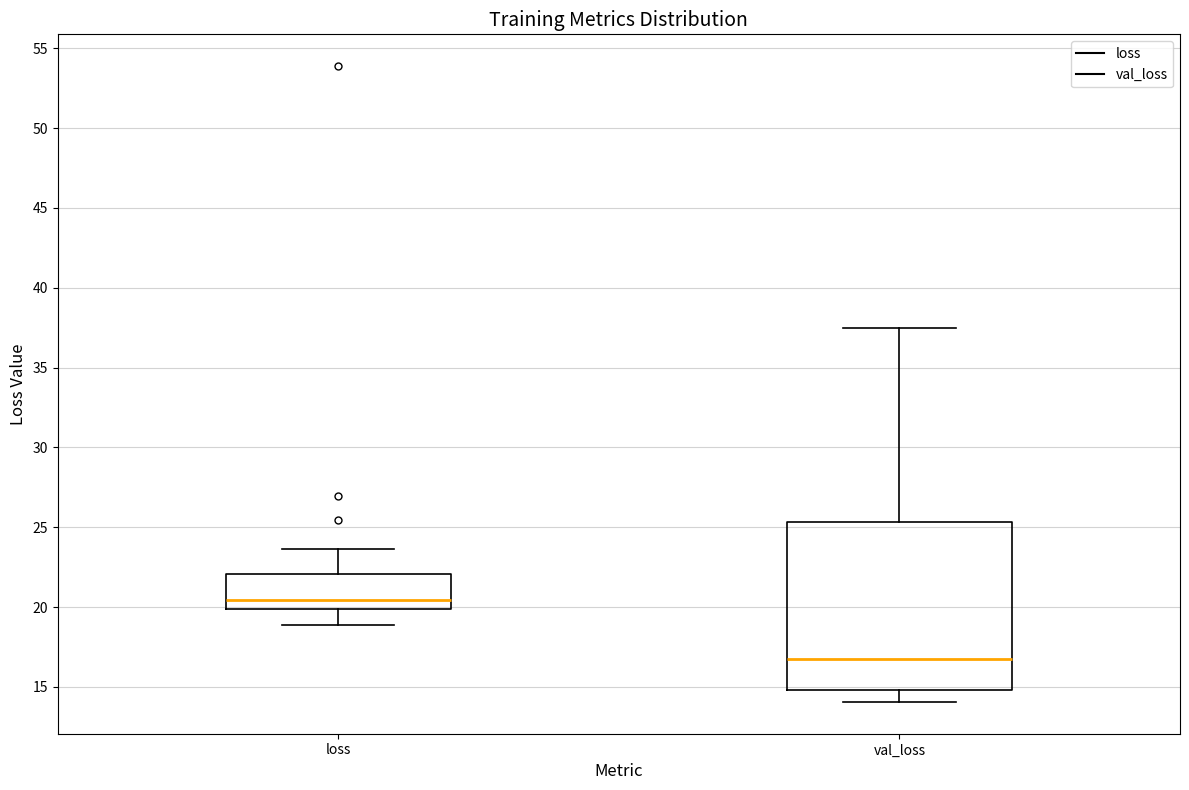

Comparing the boxes themselves (not the whiskers), which one is the tallest?

val_loss